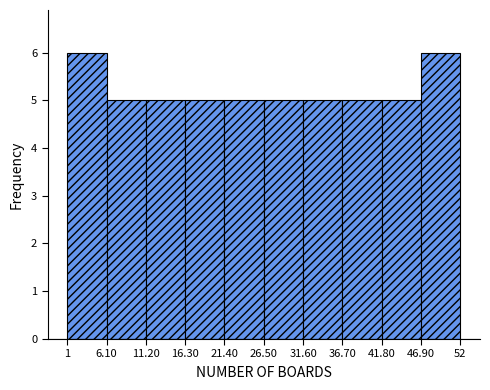

Reading left to right, list every bar in this chart as the range it spans on the x-axis followed by its height. The values are not printed on the chart, so give them approximately, as read against the axis.

1 to 6.10: 6
6.10 to 11.20: 5
11.20 to 16.30: 5
16.30 to 21.40: 5
21.40 to 26.50: 5
26.50 to 31.60: 5
31.60 to 36.70: 5
36.70 to 41.80: 5
41.80 to 46.90: 5
46.90 to 52: 6